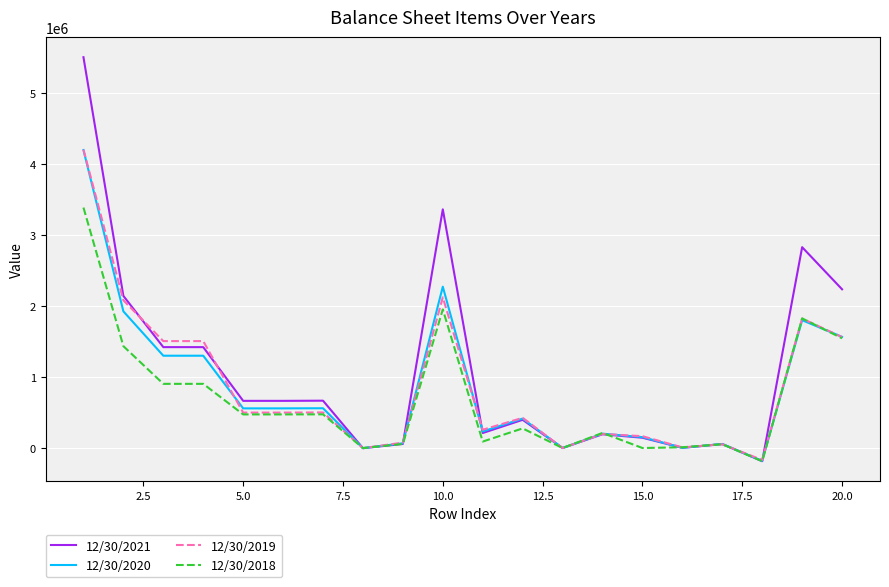

What is the minimum value for 12/30/2019?

-168570